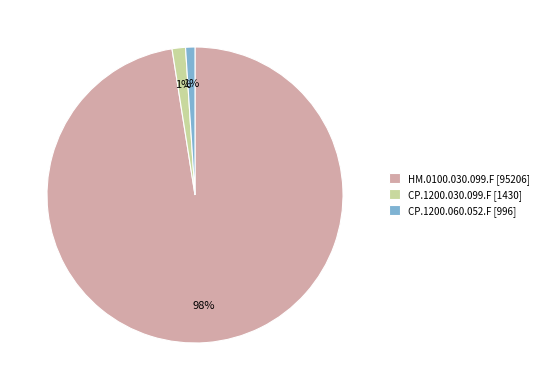

What percentage is the HM.0100.030.099.F slice, to the nearest percent?

98%